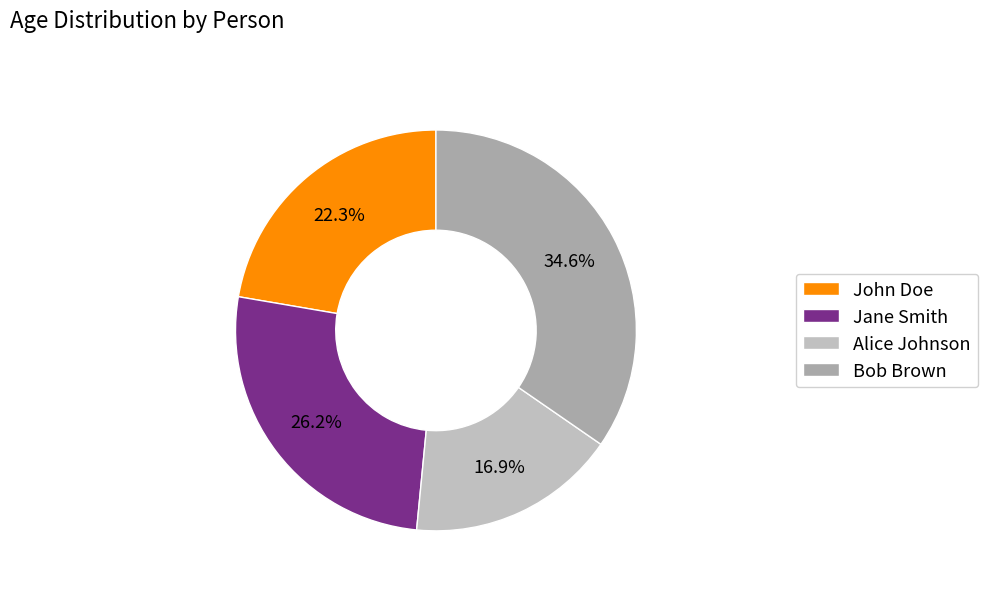

Count the number of slices in the pie.

4